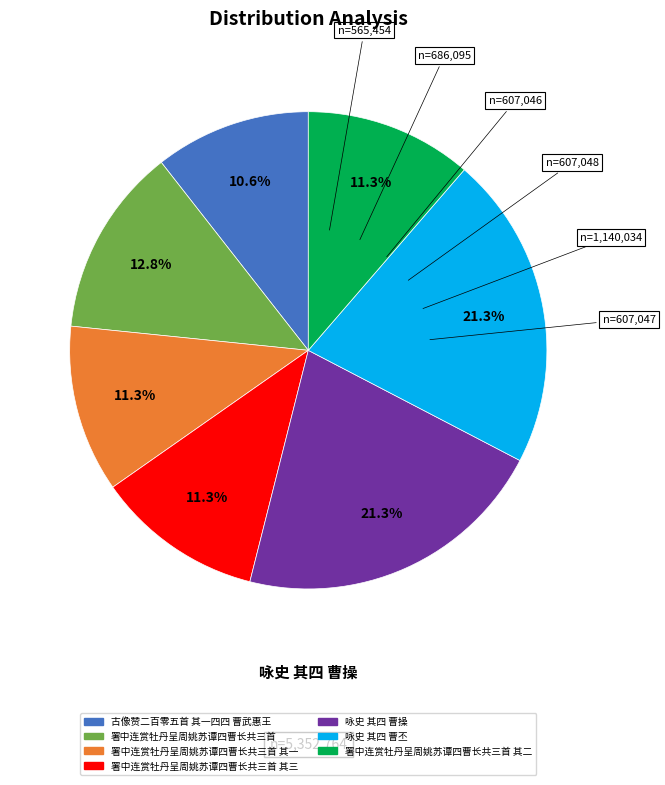

Is there any slice that represents more than half of the pie?

No